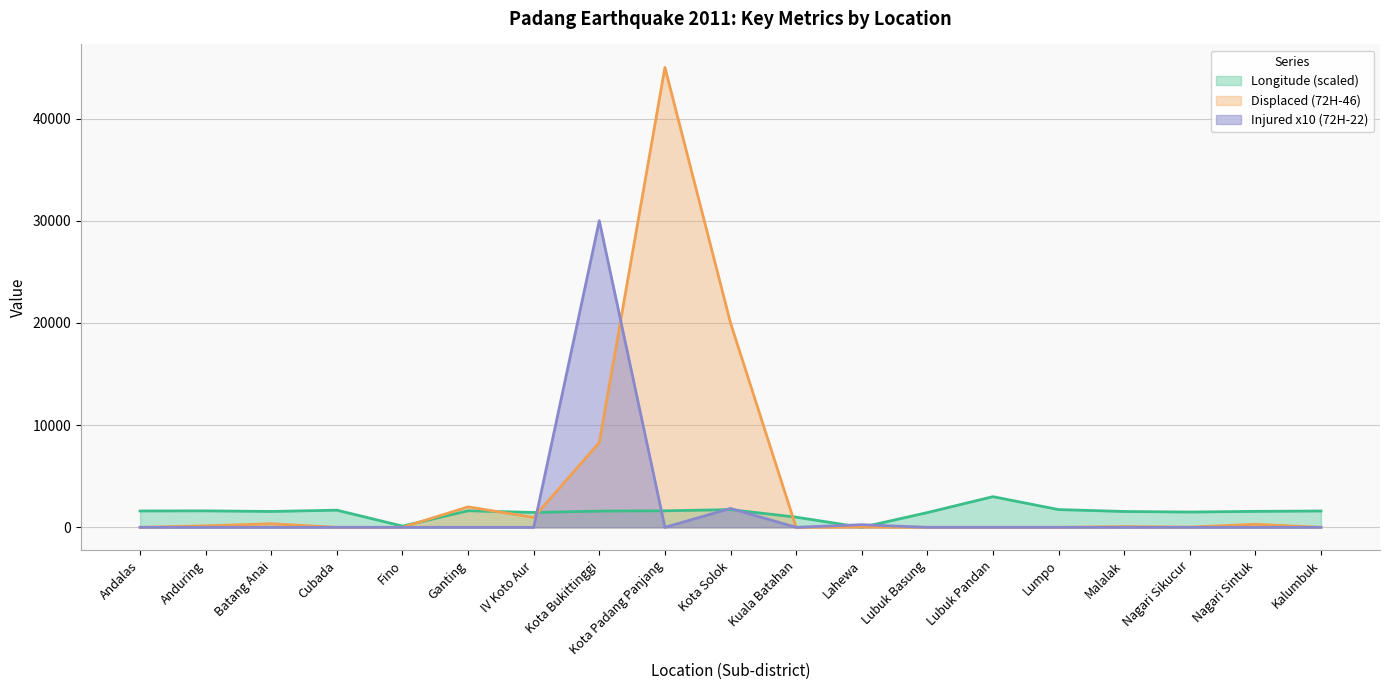

What is the difference between the second highest and minimum values in the Injured (72H-22) series?

1850.0